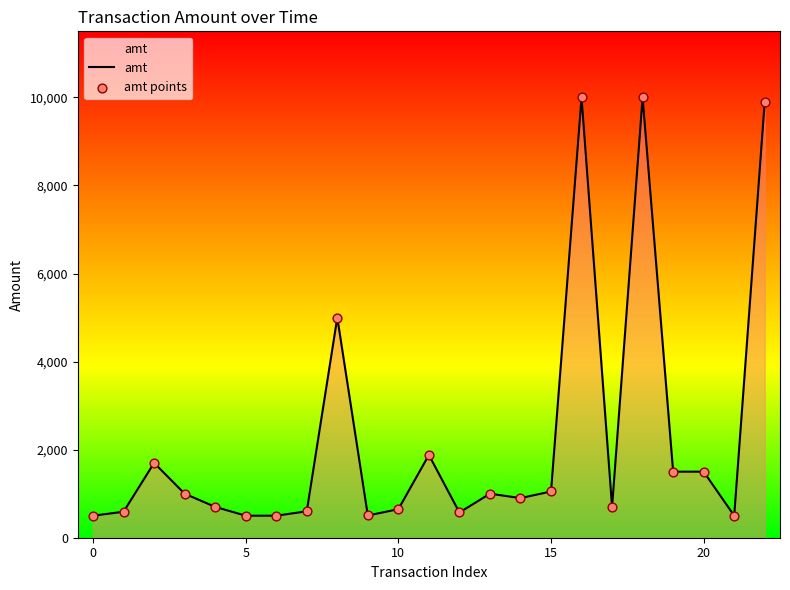

What is the greatest value displayed?

10000.0